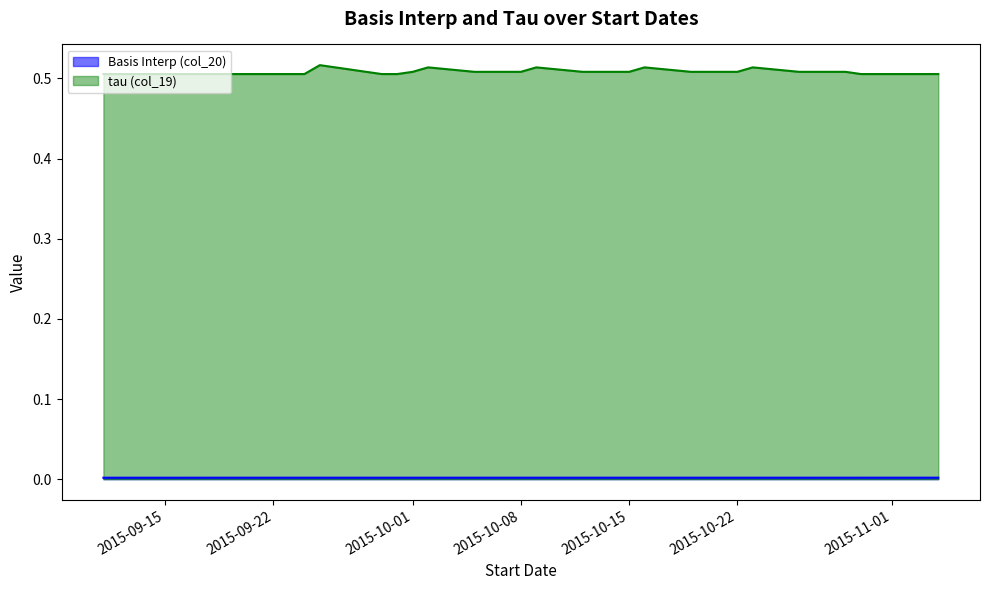

At how many categories does at least one series exceed 0?

39